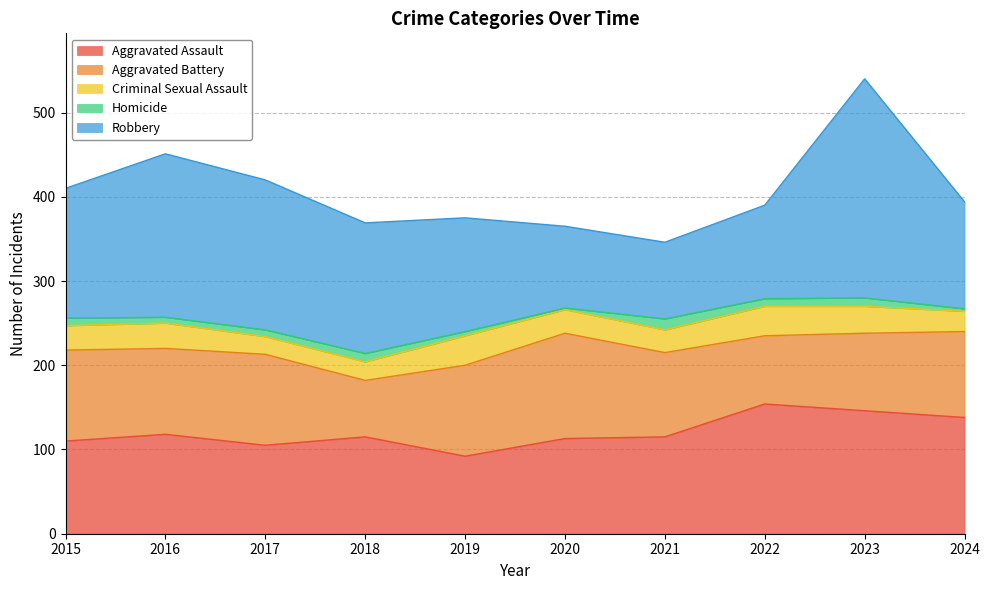

Does the chart have visible grid lines?

Yes